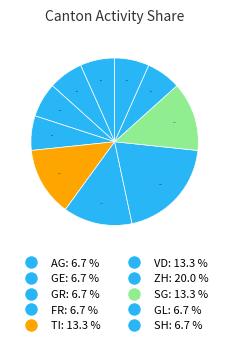

The GR slice represents 7% of the pie. True or false?

True